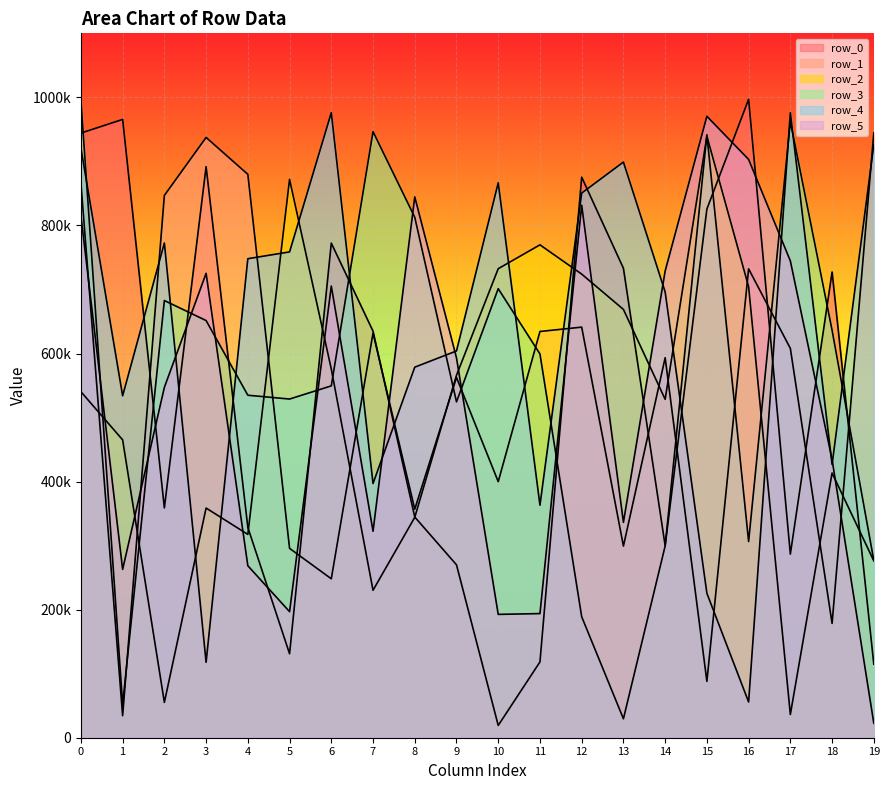

Which series has the widest spread of values?

row_0